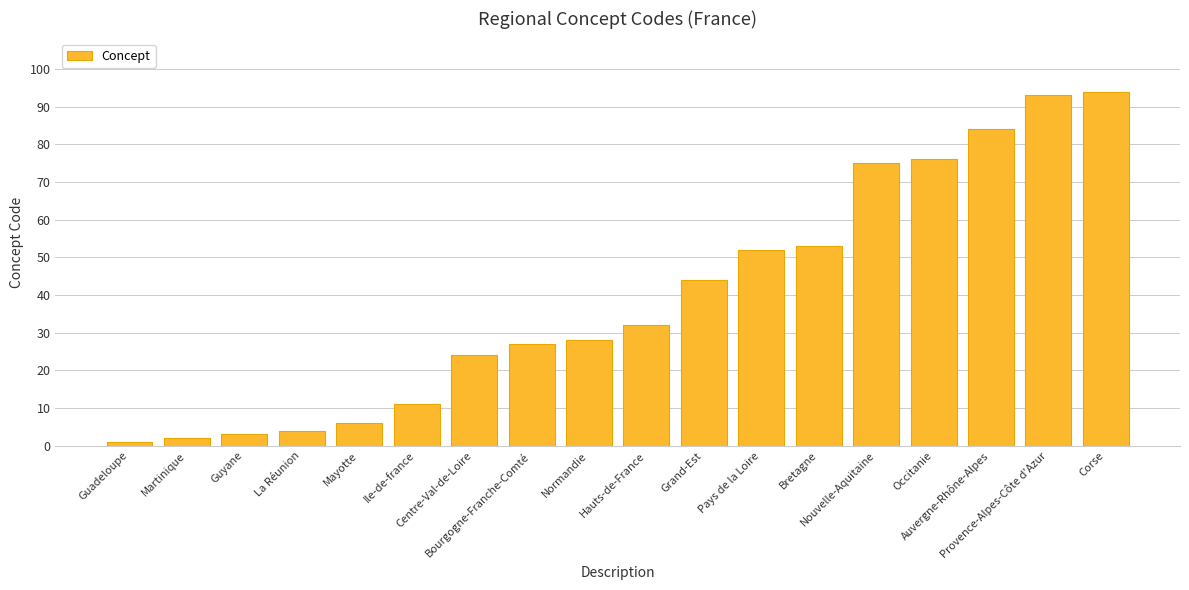

Approximately how many times larger is the value at Corse compared to Guadeloupe?

94.0